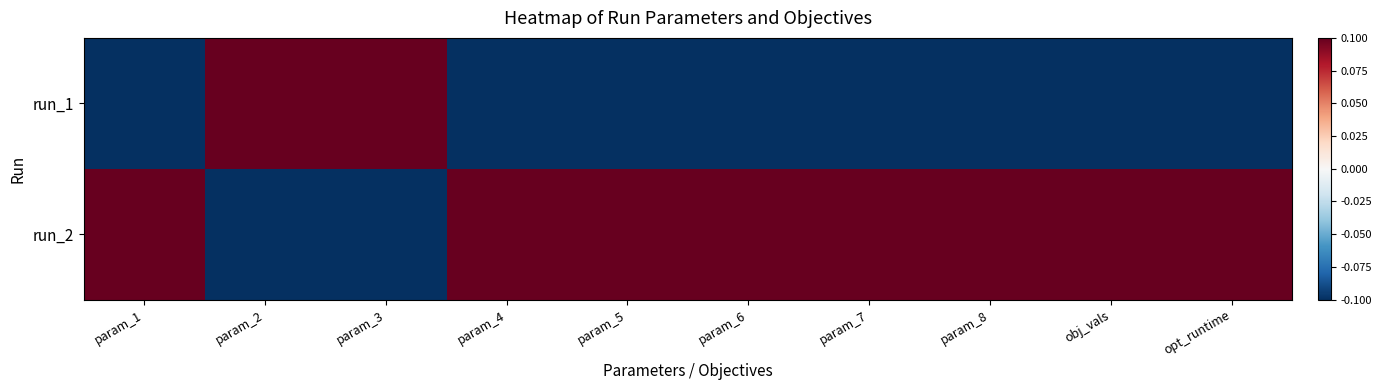

Which has a higher value, obj_vals or param_2?

param_2